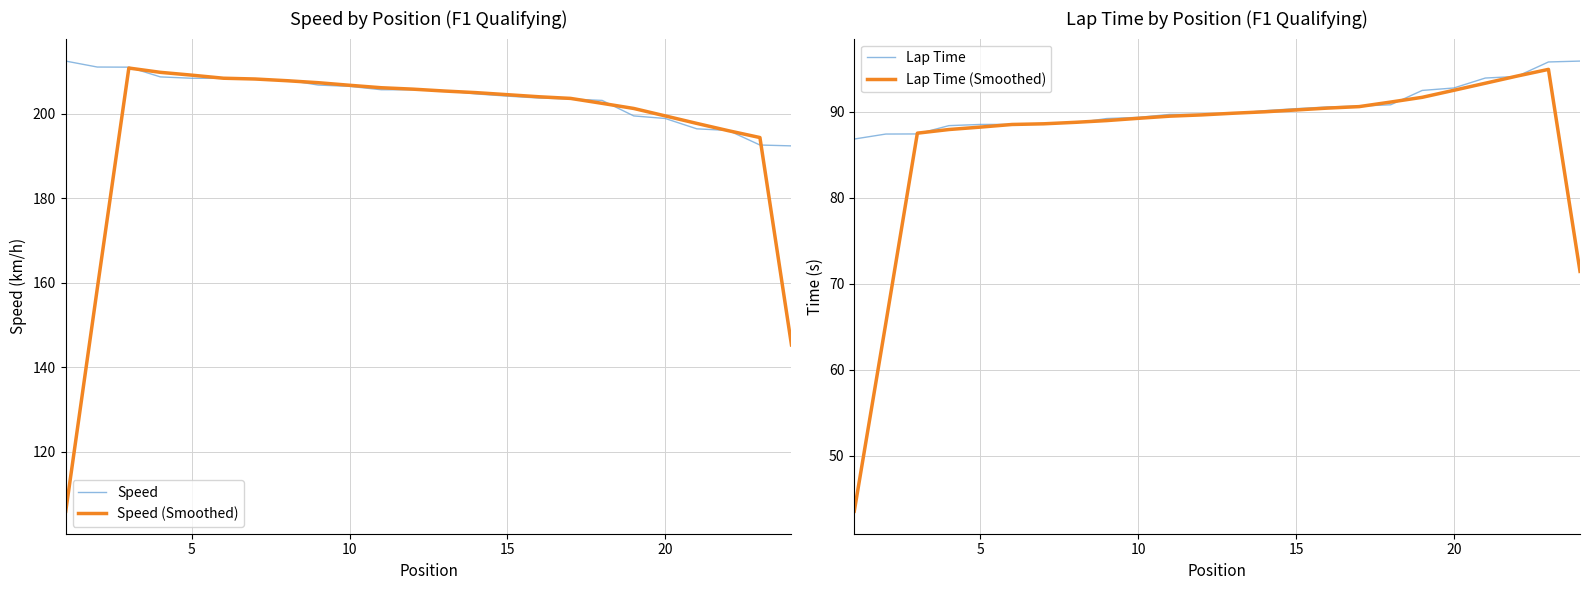

What is the maximum value for Speed?

212.5